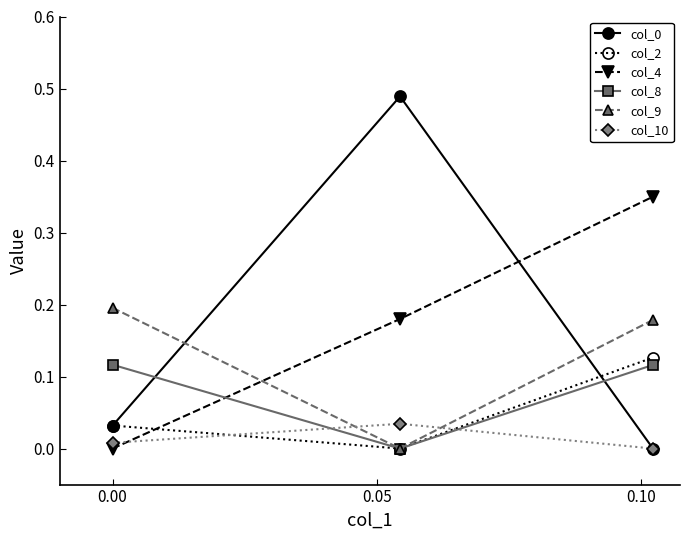

Reading left to right, what are all the values shown in this chart?

col_0: 0.0	0.5	-0.0
col_2: 0.0	-0.0	0.1
col_4: 0.0	0.2	0.3
col_8: 0.1	-0.0	0.1
col_9: 0.2	-0.0	0.2
col_10: 0.0	0.0	-0.0